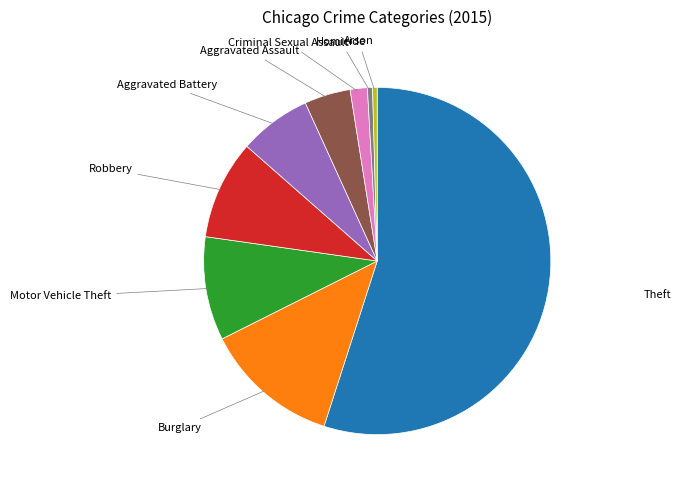

Does any single category account for the majority?

Yes